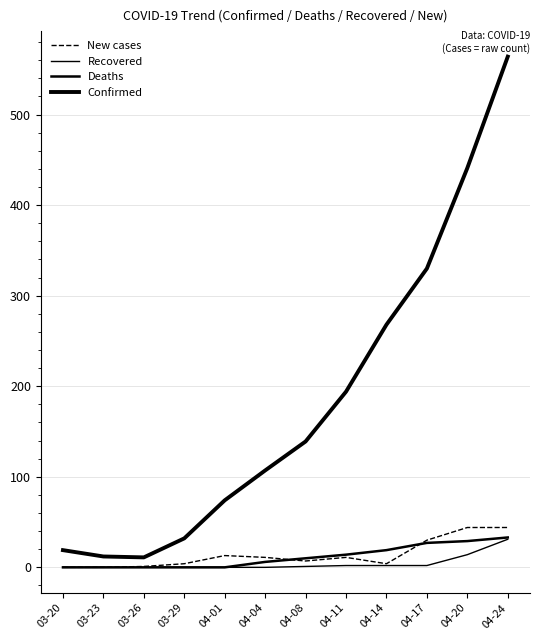

At which label is New cases closest to 22?

04-17